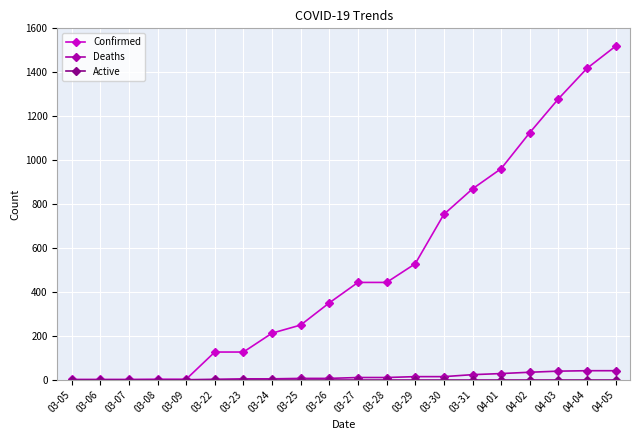

True or false: Confirmed has a value of 207 at 03-23.

False